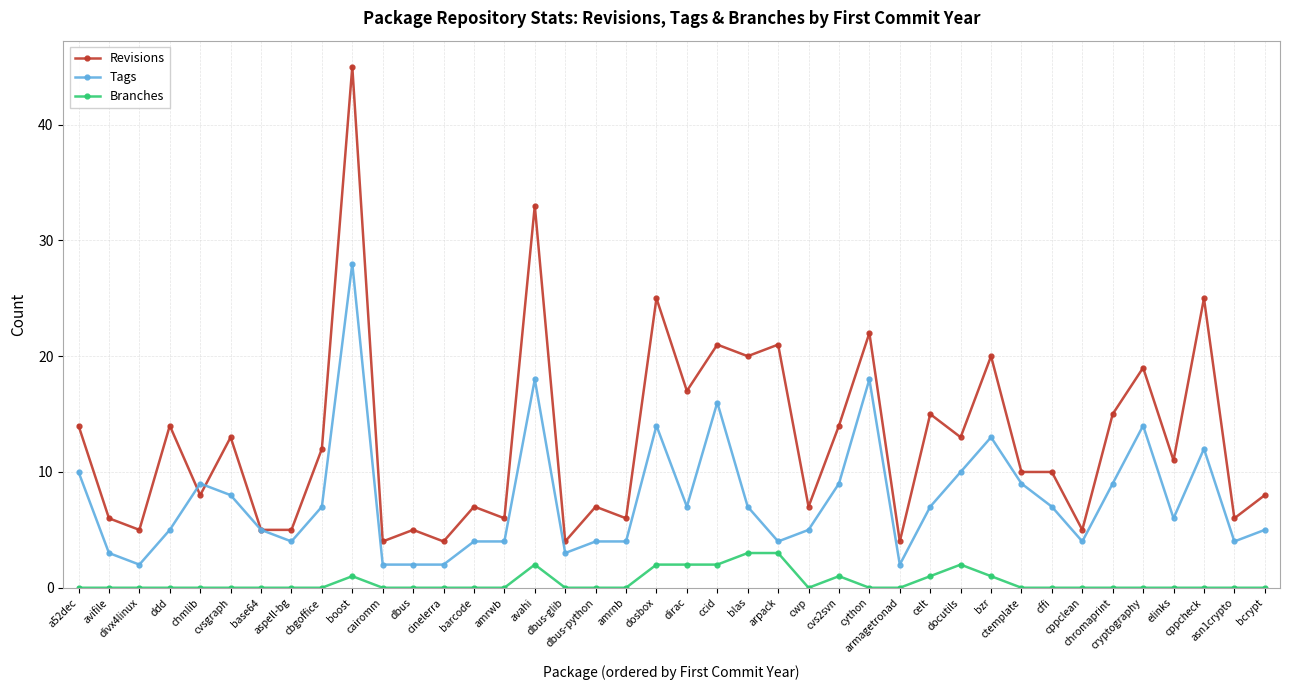

The Tags series shows 2 at cbgoffice. True or false?

False